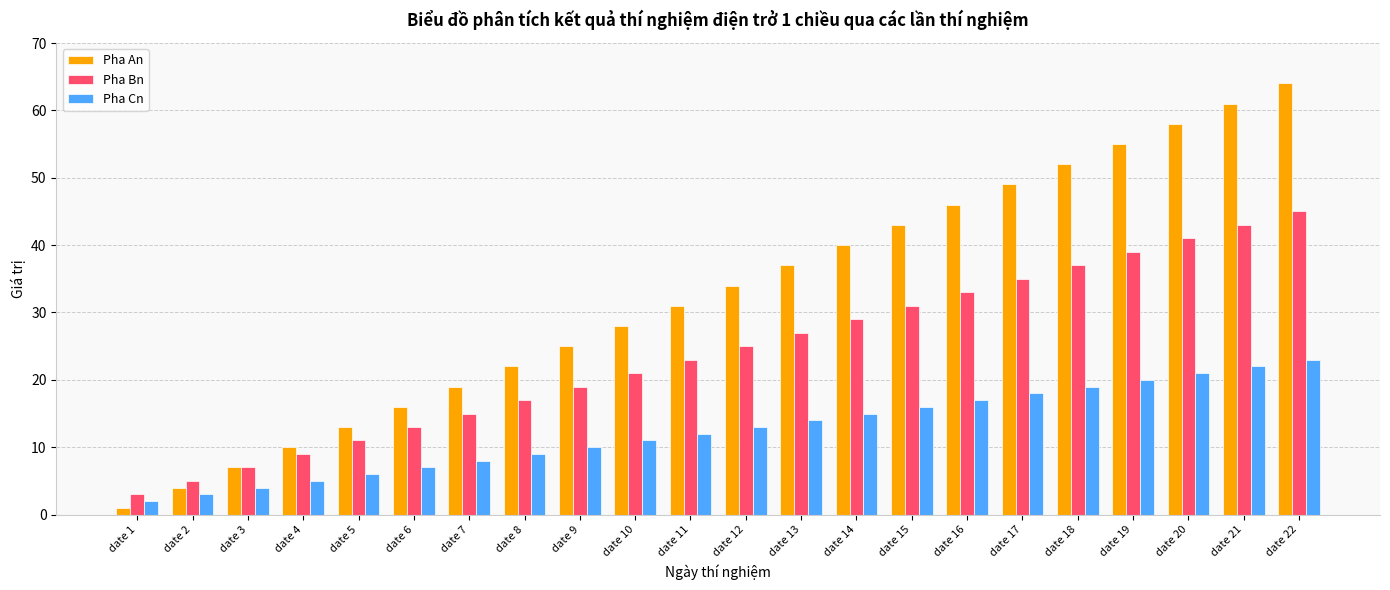

How many bars are there in each group?

3